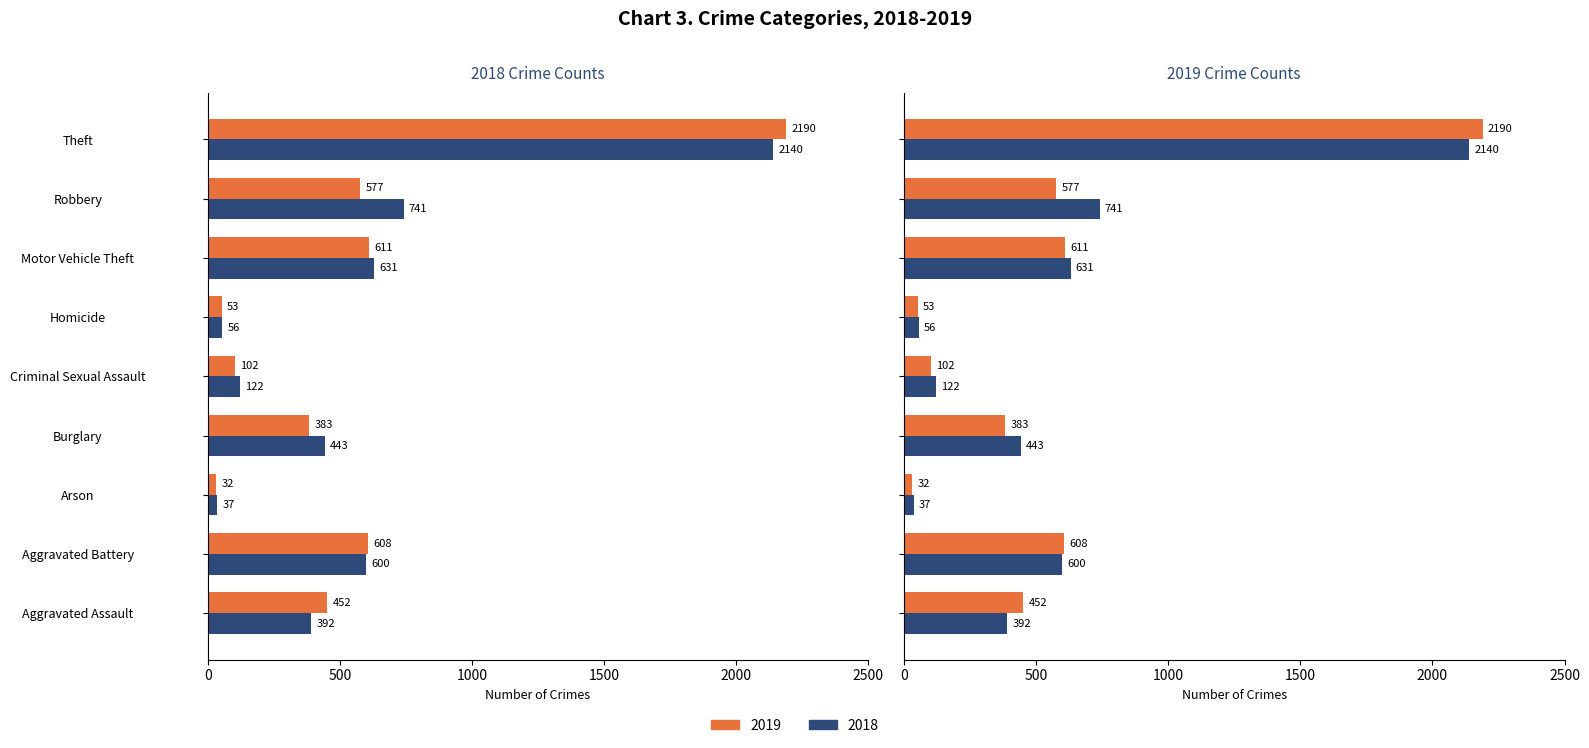

What is the label of the 5th bar from the right?

Criminal Sexual Assault